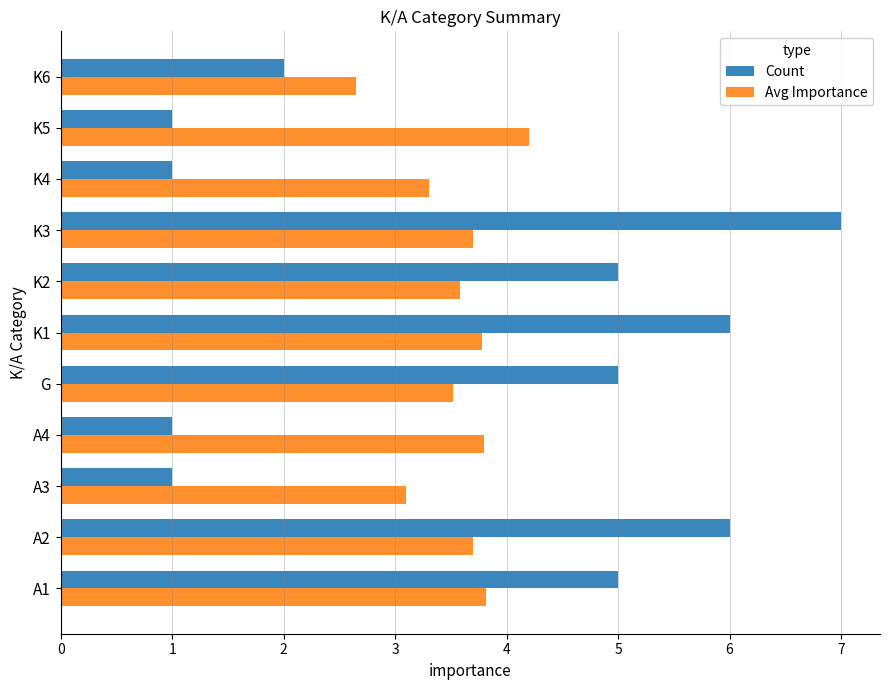

Rank the series by their average value, from highest to lowest.

Count, Avg Importance